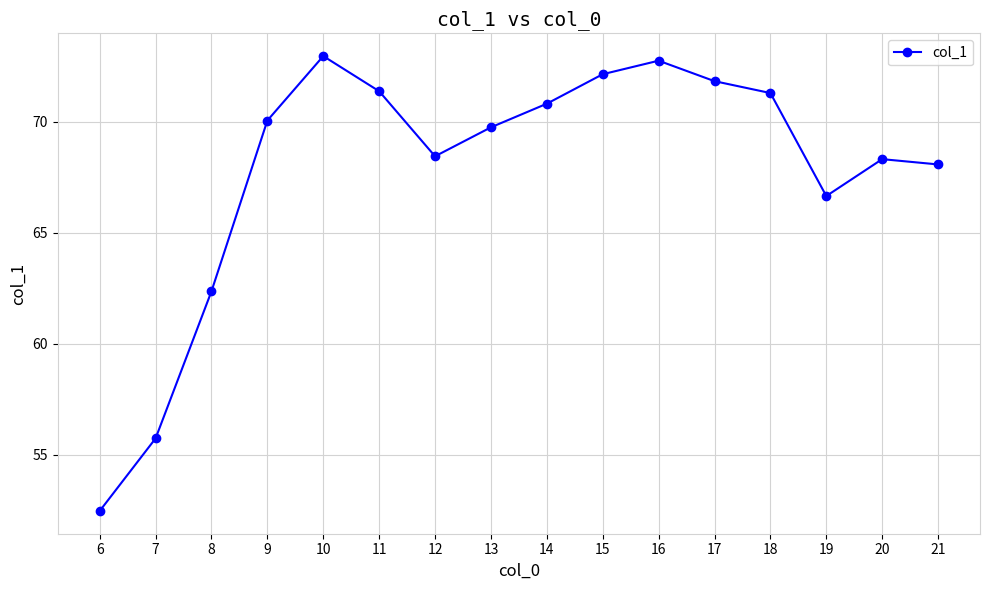

How many distinct data groups are displayed?

1